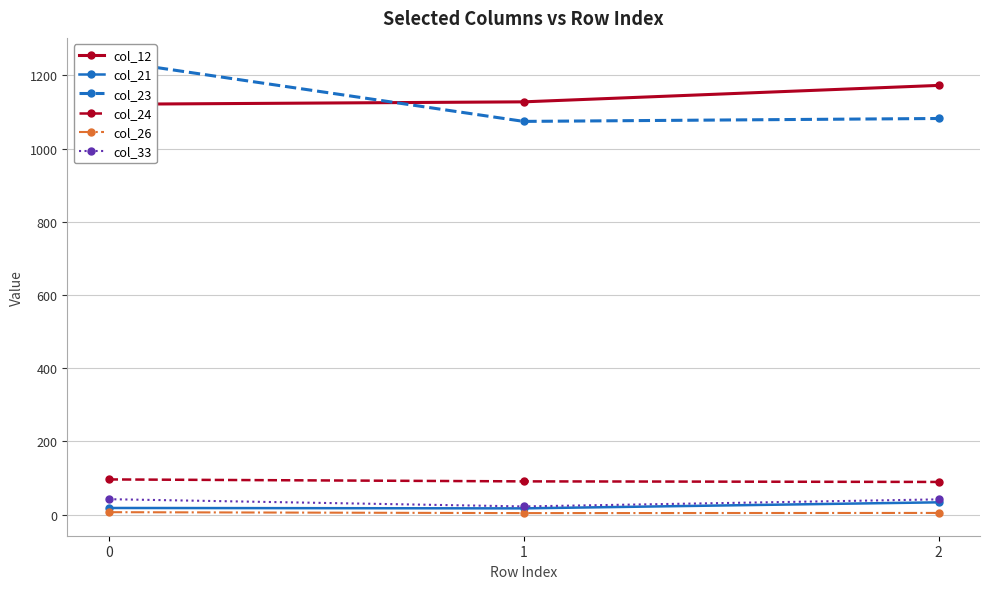

Reading left to right, list all the values displayed in this chart.

col_12: 1121.3	1127.9	1172.8
col_21: 18.0	16.9	33.4
col_23: 1240.9	1074.5	1082.4
col_24: 96.0	90.7	89.1
col_26: 6.5	4.0	4.4
col_33: 42.0	22.2	41.4